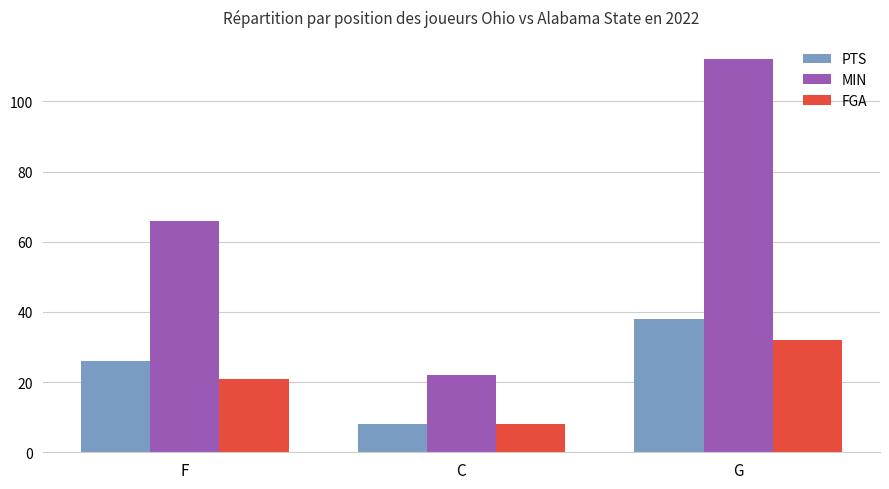

How many groups of bars are there?

3